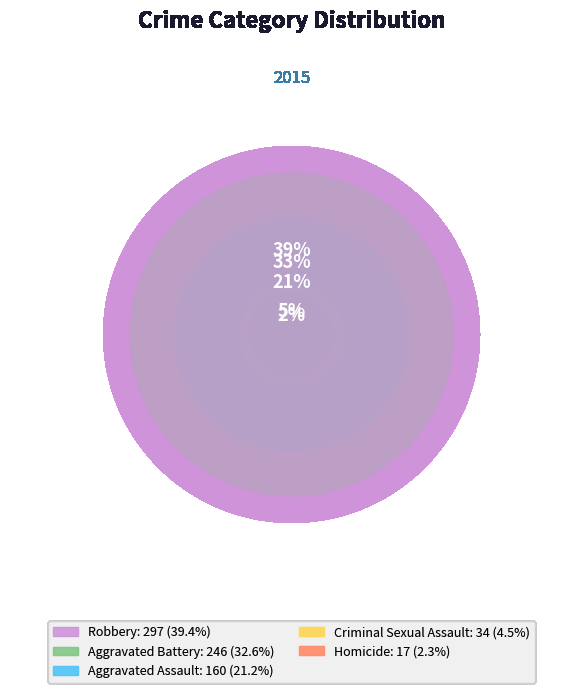

Does any single category account for the majority?

No